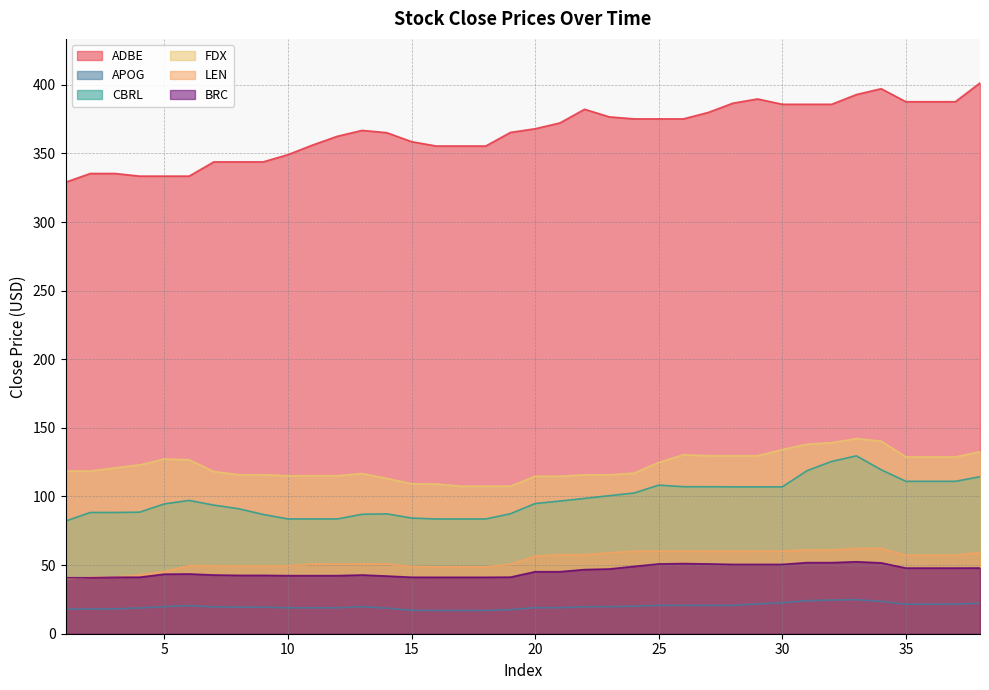

List the labels in order of LEN value, smallest first.

1, 2, 3, 4, 5, 16, 17, 18, 15, 8, 9, 10, 7, 6, 19, 11, 12, 13, 14, 20, 35, 36, 37, 21, 22, 23, 38, 24, 27, 28, 29, 25, 26, 30, 31, 32, 33, 34